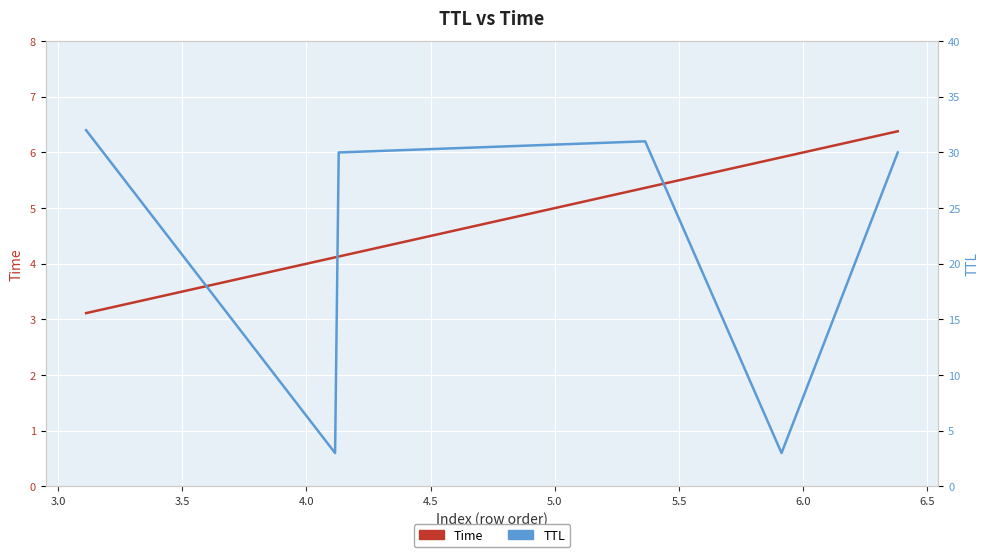

At how many categories does at least one series exceed 25?

4